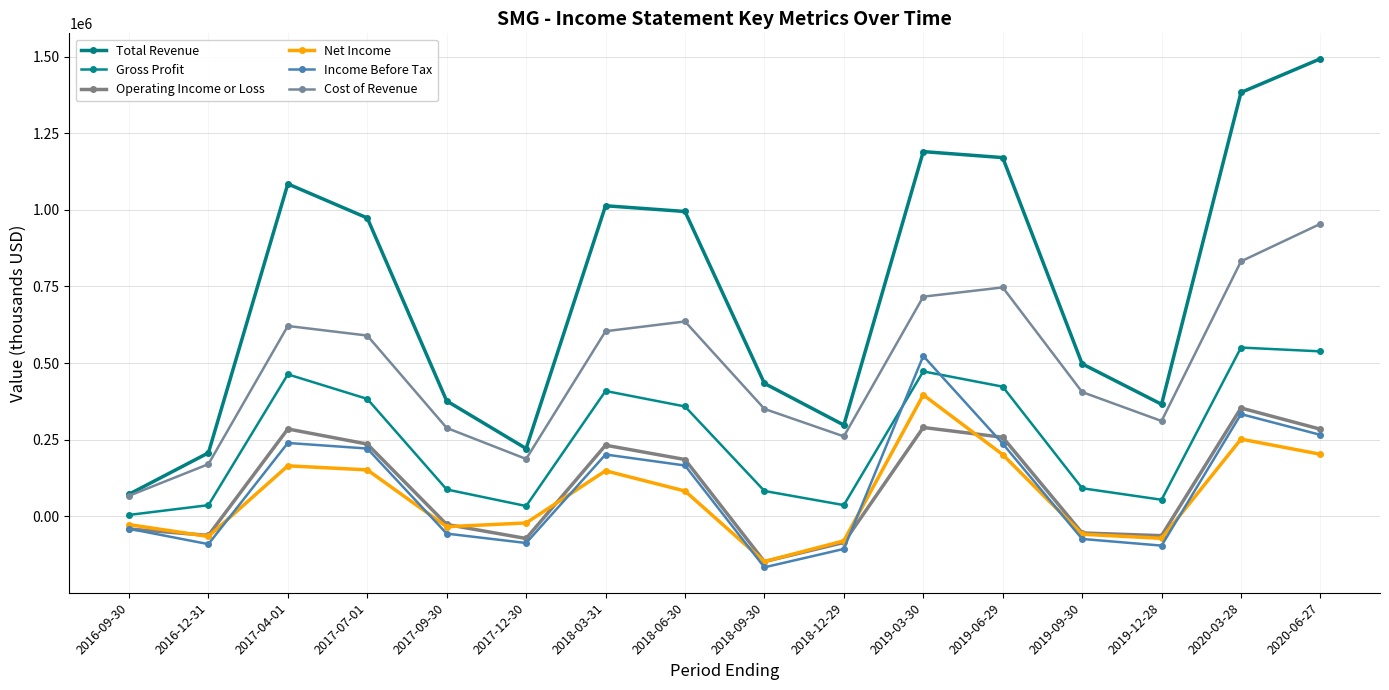

What is the difference between the maximum and minimum values in the Total Revenue series?

1420300